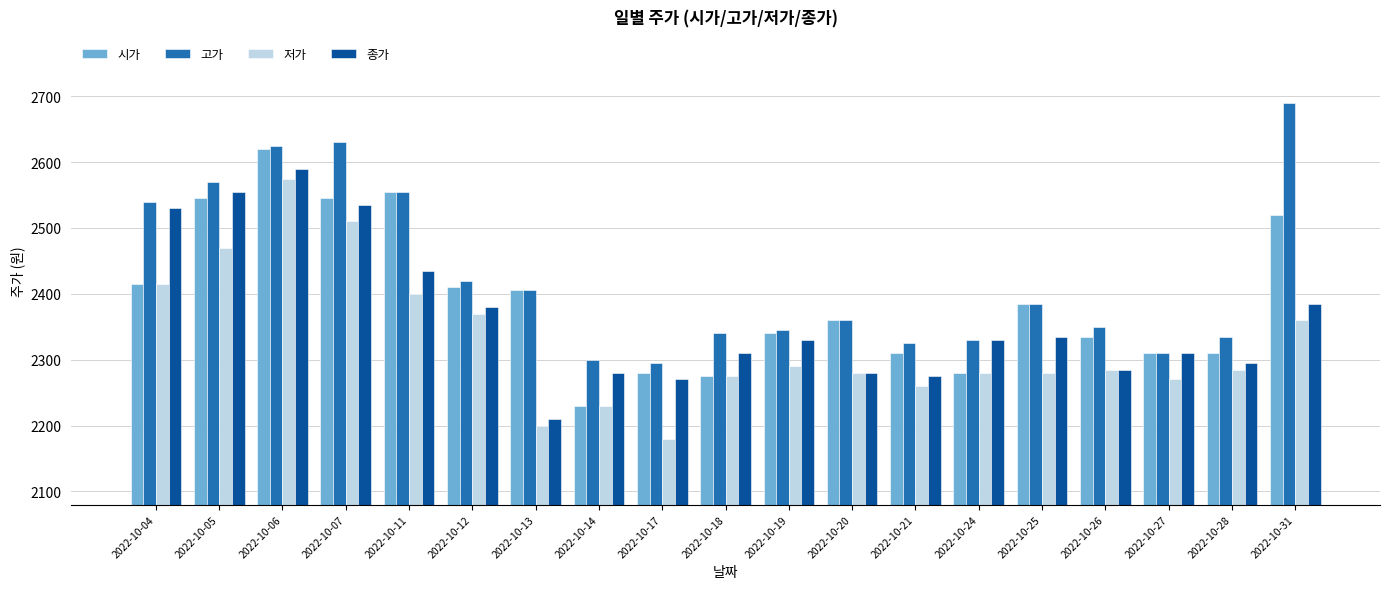

At which category is the sum across all series the highest?

2022-10-06